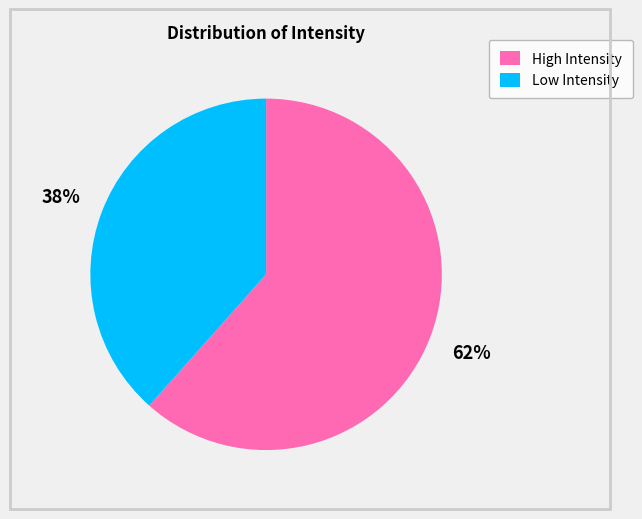

Combined, do Low Intensity and High Intensity account for over 50%?

Yes